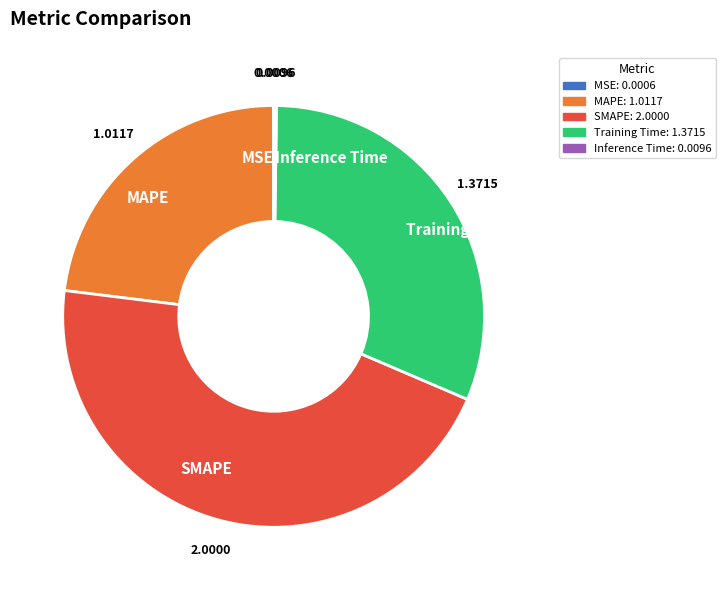

Which has a higher value, SMAPE or Training Time?

SMAPE